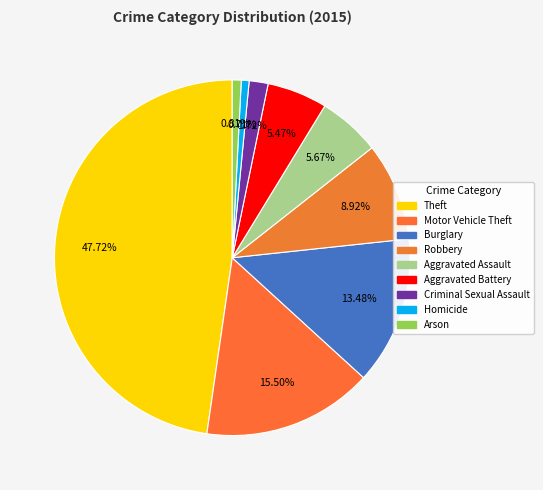

How many slices are in this pie chart?

9